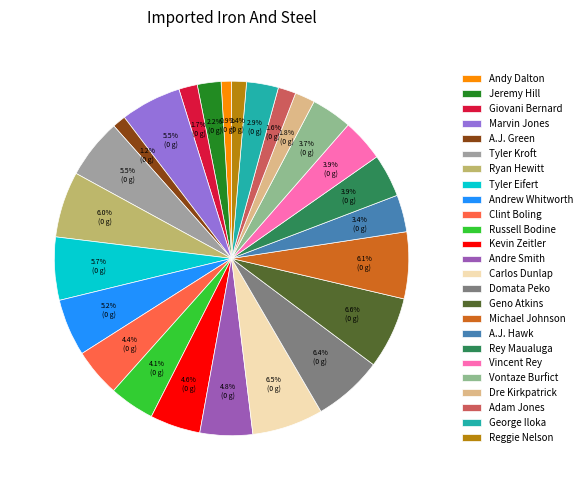

The A.J. Hawk slice represents 3% of the pie. True or false?

True